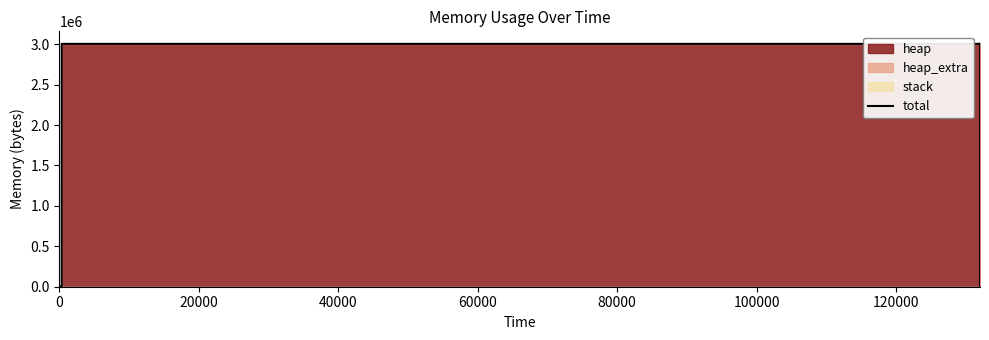

True or false: the data shows 1152248 at 60000.

False